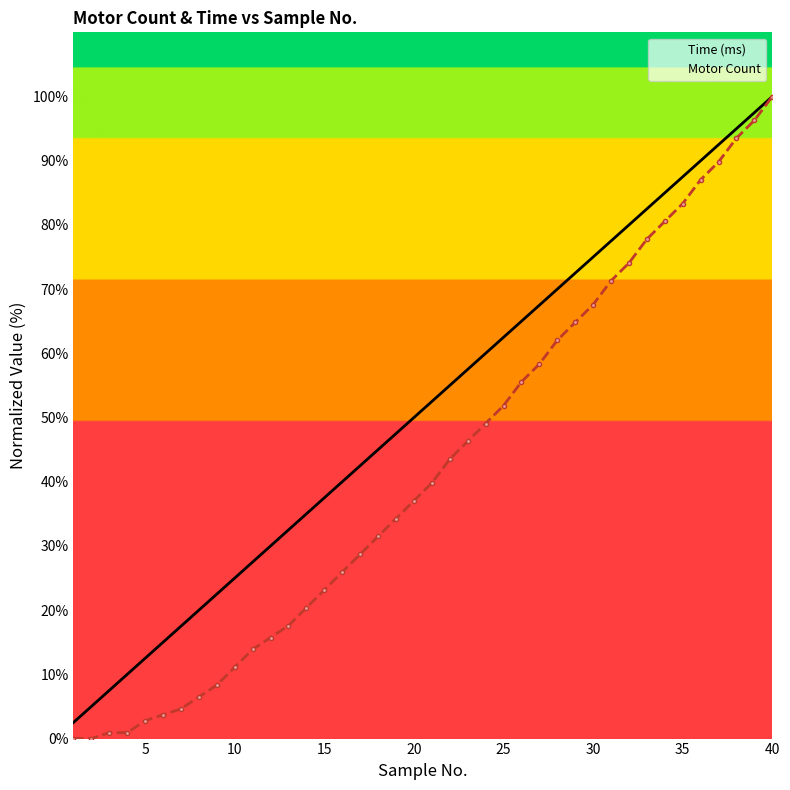

At how many categories does at least one series exceed 20?

32